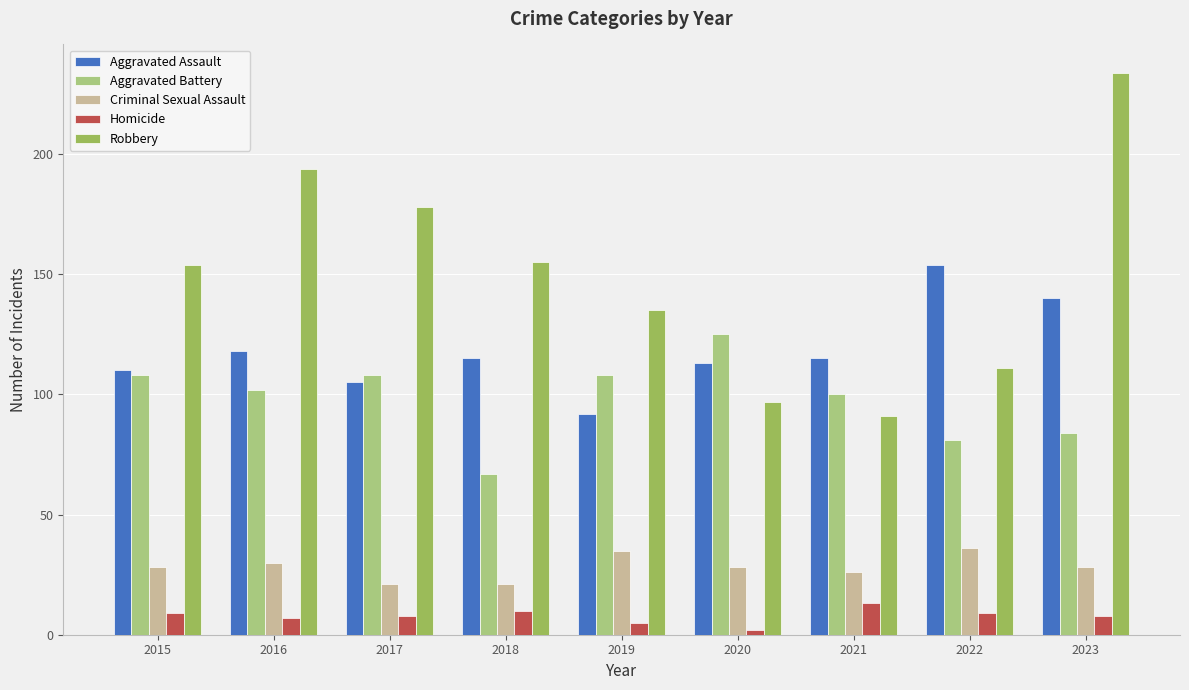

What is the approximate value of Robbery at 2017, to the nearest 10?

180